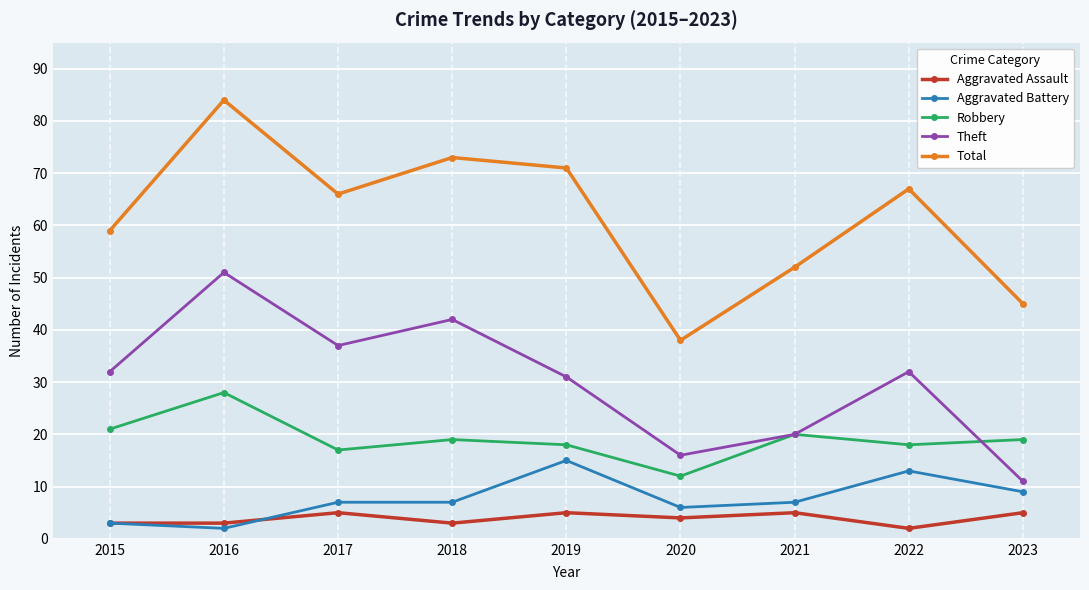

Reading left to right, what are all the values shown in this chart?

Aggravated Assault: 3	3	5	3	5	4	5	2	5
Aggravated Battery: 3	2	7	7	15	6	7	13	9
Robbery: 21	28	17	19	18	12	20	18	19
Theft: 32	51	37	42	31	16	20	32	11
Total: 59	84	66	73	71	38	52	67	45